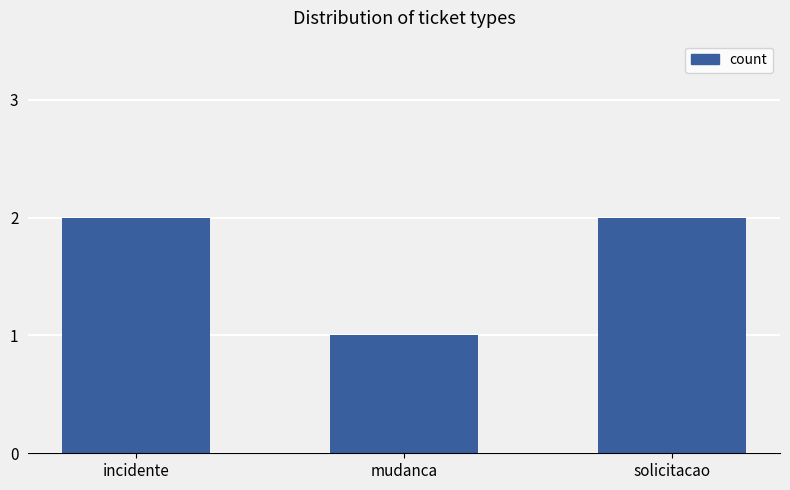

Does the chart contain stacked bars?

No